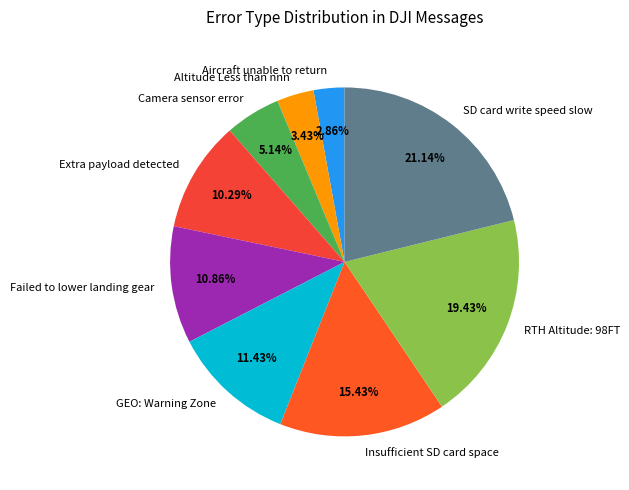

What percentage do Aircraft unable to return and Insufficient SD card space together represent?

18.3%